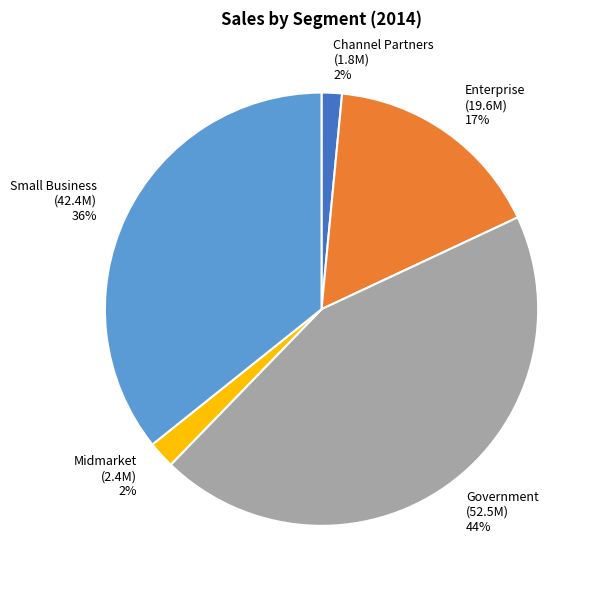

To the nearest percent, what is the average slice percentage?

20%